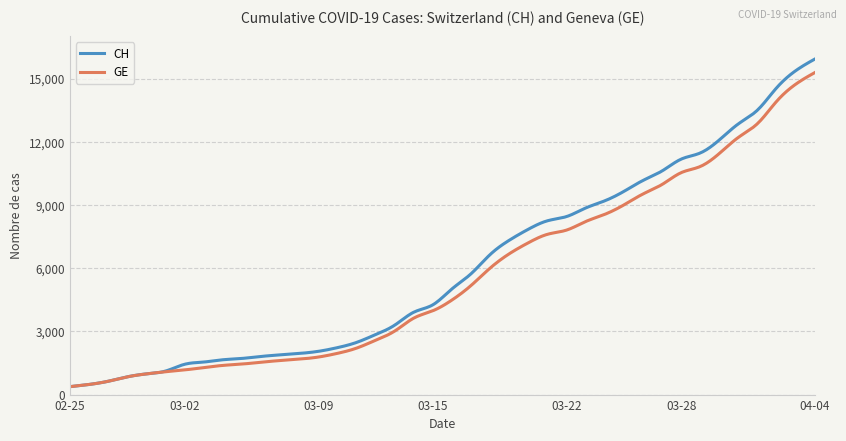

Which series has the largest range (max minus min)?

CH